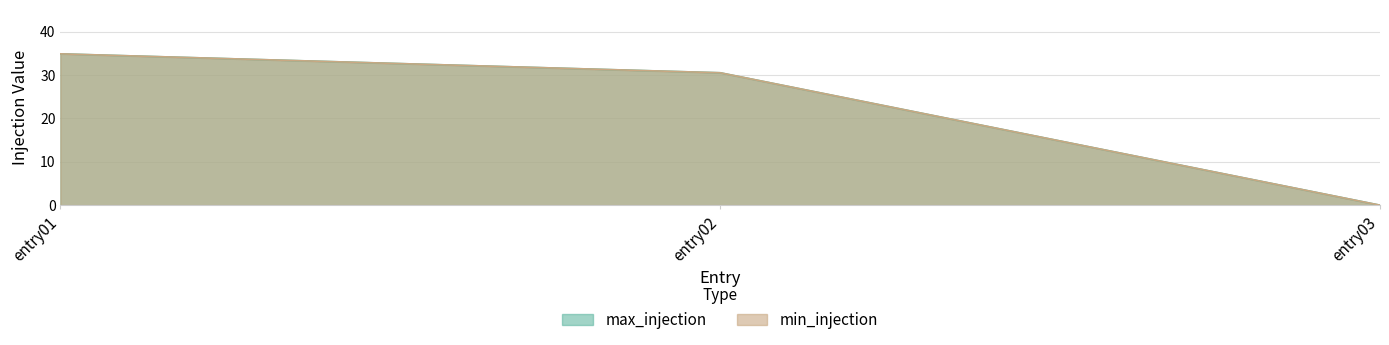

How many lines are shown in the chart?

2